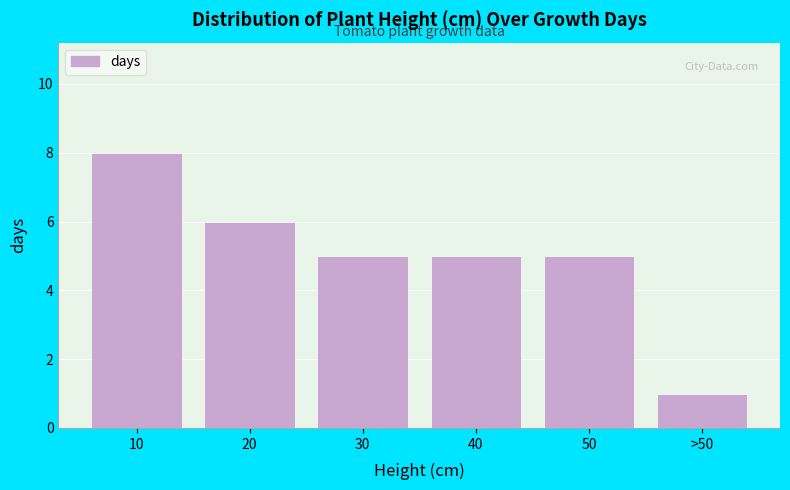

Reading left to right, extract all data points from this chart.

10=8	20=6	30=5	40=5	50=5	>50=1